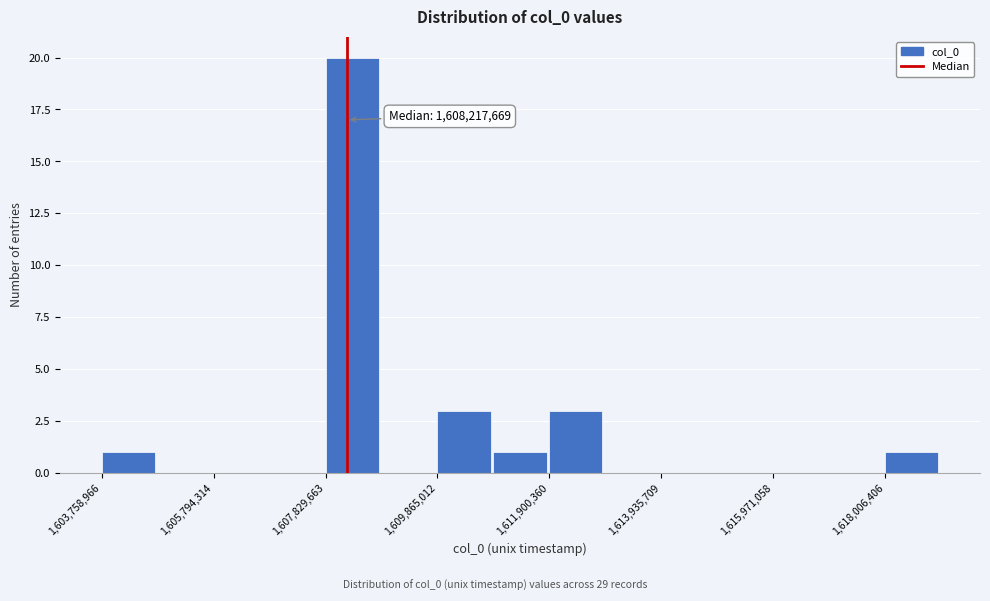

Around what value on the x-axis is the tallest bar? Give the approximate position of its centre, as read against the axis.

1608500000